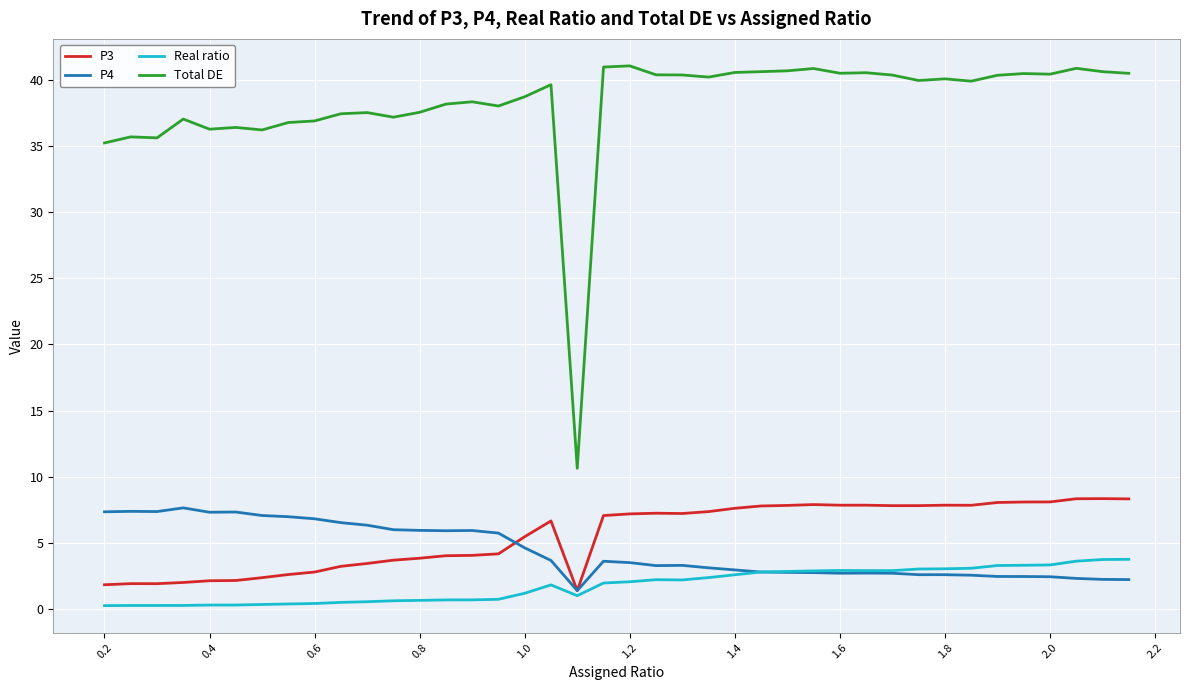

At how many categories does at least one series exceed 23?

39